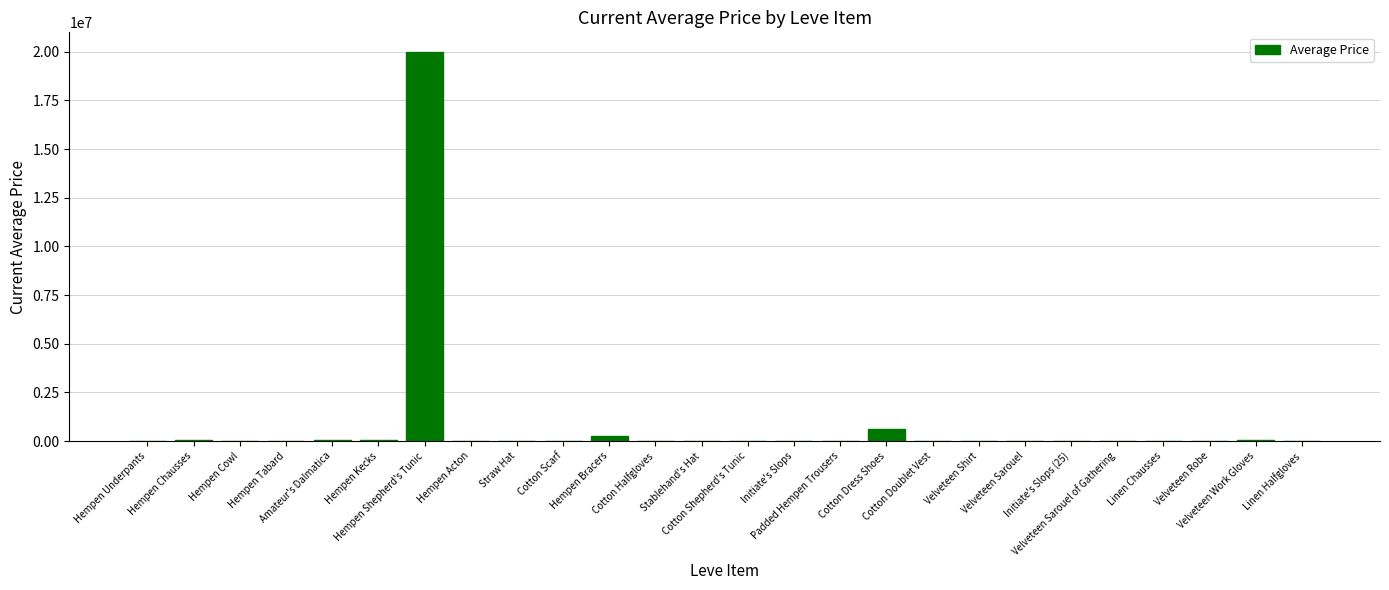

What is the greatest value displayed?

20000000.0